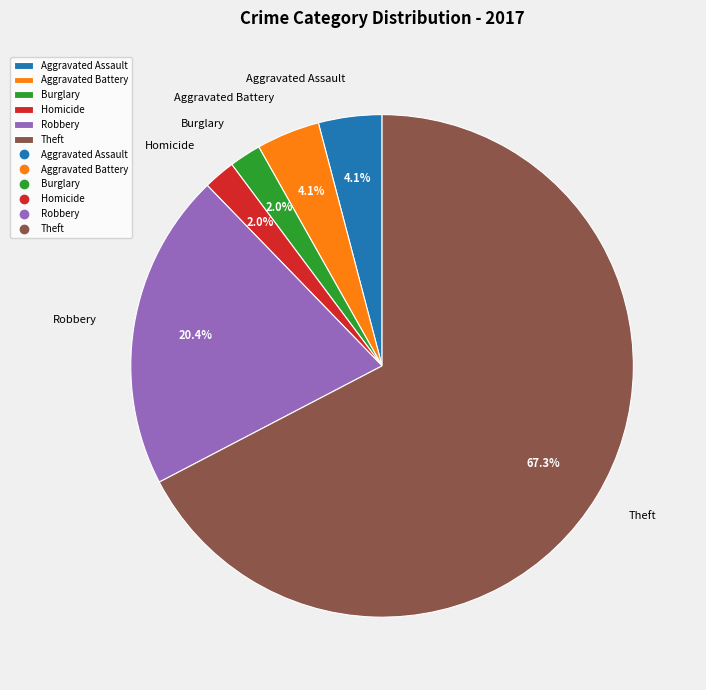

Count the number of slices in the pie.

6